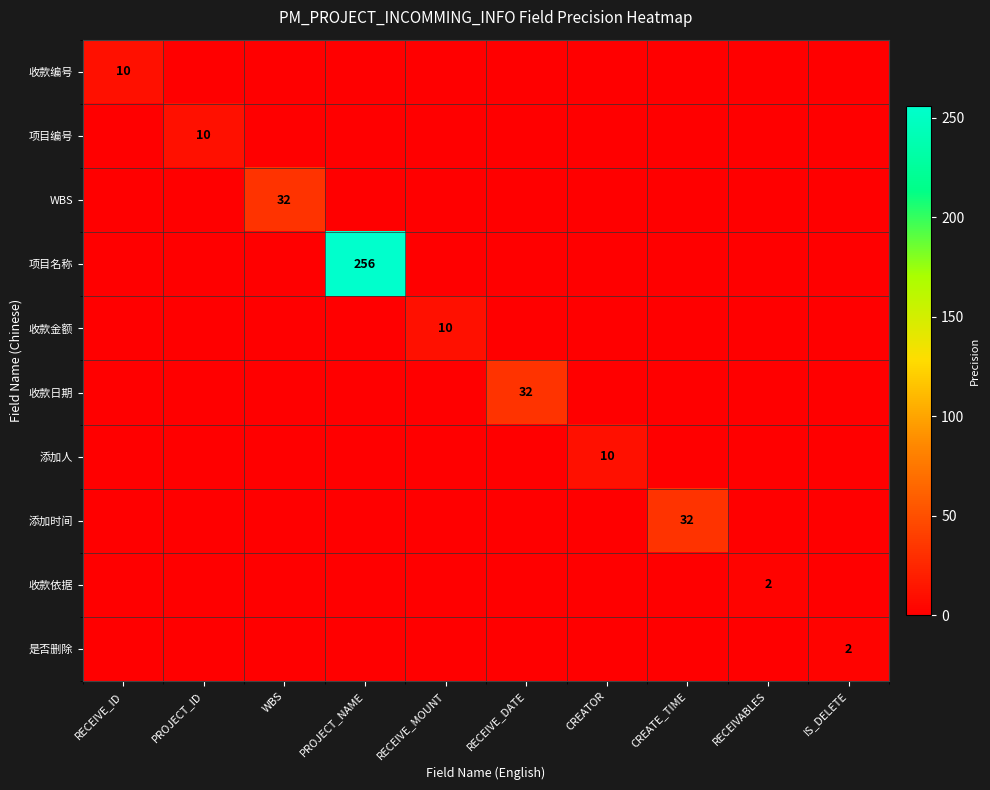

The value of 收款依据 at RECEIVABLES is 2. True or false?

True